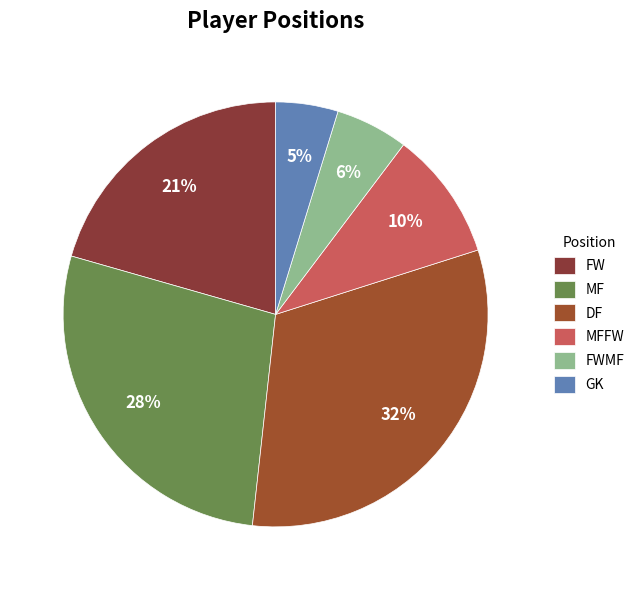

Count the number of slices in the pie.

6